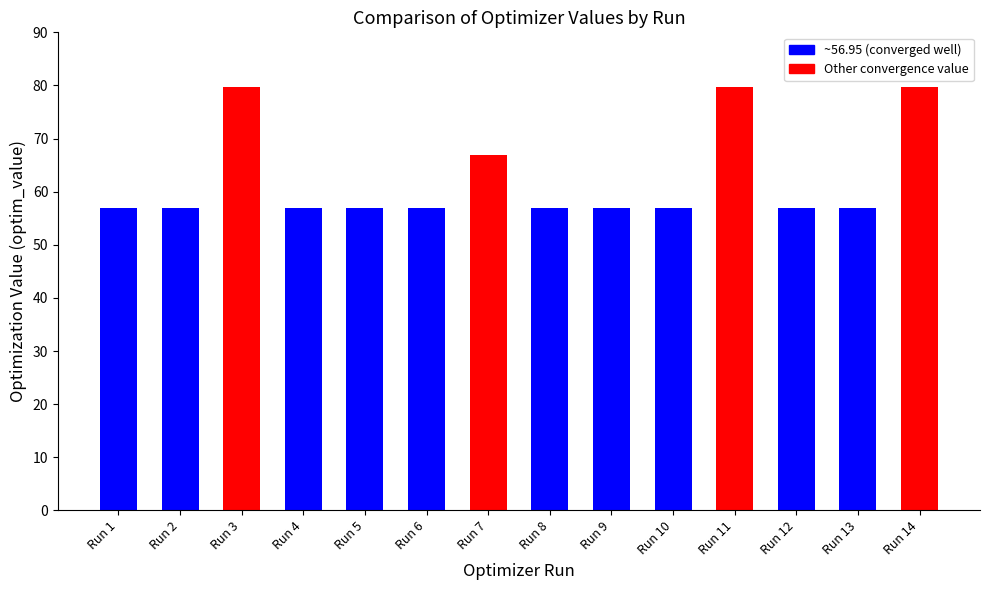

What is the difference between the maximum and minimum values?

22.8